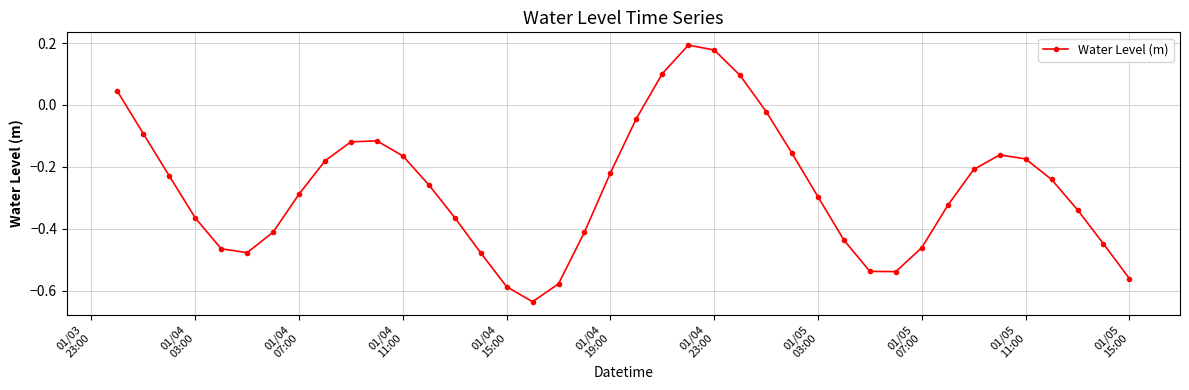

Does the chart display data point markers on the line(s)?

Yes